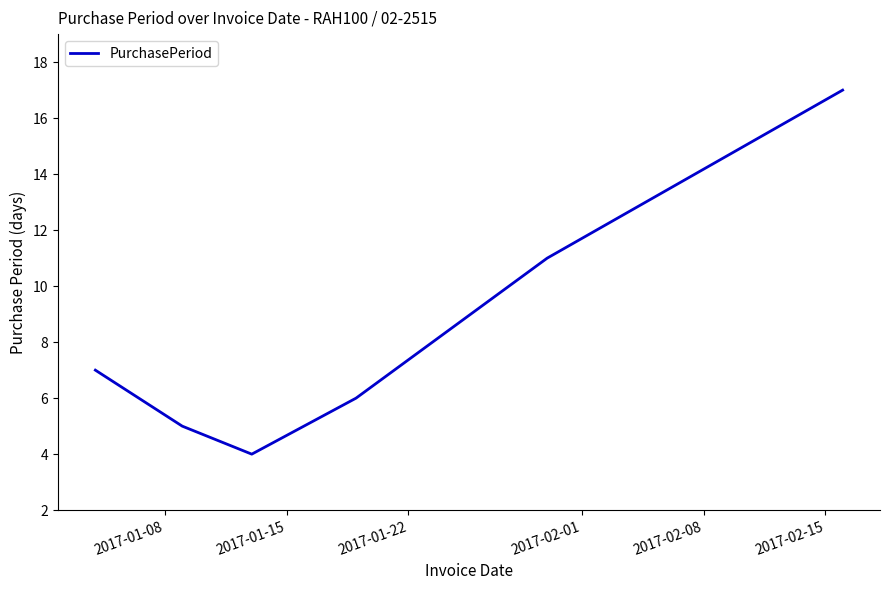

True or false: there are more than 1 points higher than both neighbors.

False